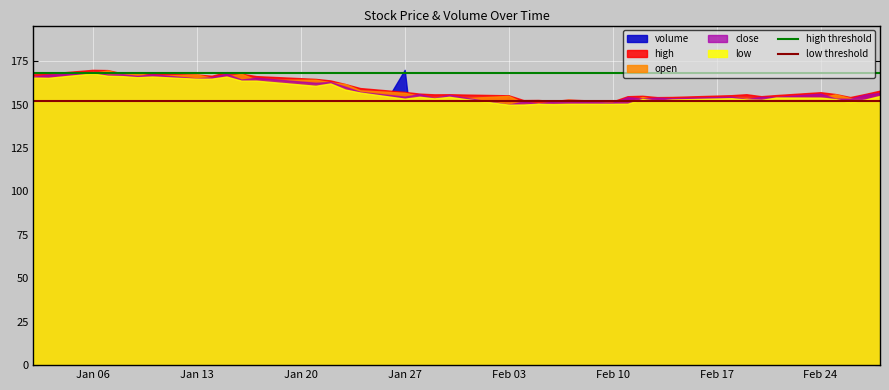

The volume series shows 131.4 at Feb 10. True or false?

True